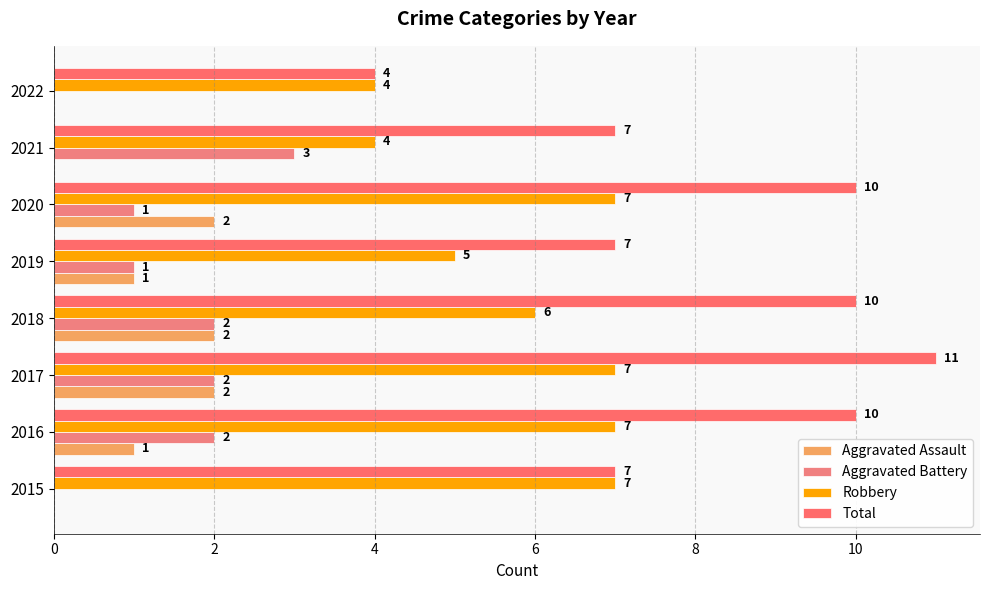

Count the Aggravated Battery values in the range 1 to 2.

5